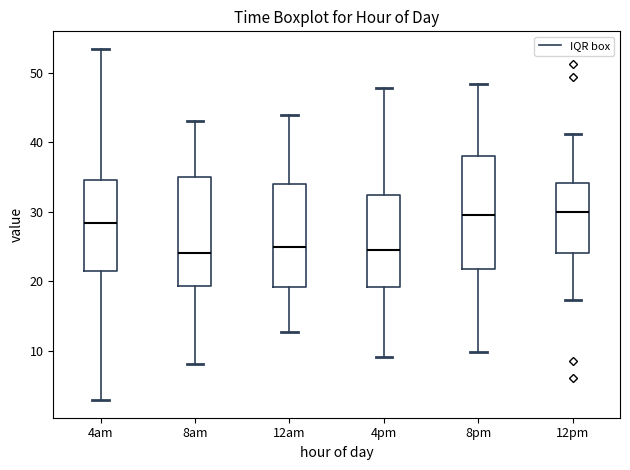

Reading left to right, read every box against the y-axis: the position of its median line, the range the box covers, and the ends of its whiskers. The values are not printed on the chart, so give them approximately, as read against the axis.

4am: median 28, box 22 to 35, whiskers 3 to 53
8am: median 24, box 19 to 35, whiskers 8 to 43
12am: median 25, box 19 to 34, whiskers 13 to 44
4pm: median 25, box 19 to 32, whiskers 9 to 48
8pm: median 30, box 22 to 38, whiskers 10 to 48
12pm: median 30, box 24 to 34, whiskers 17 to 41